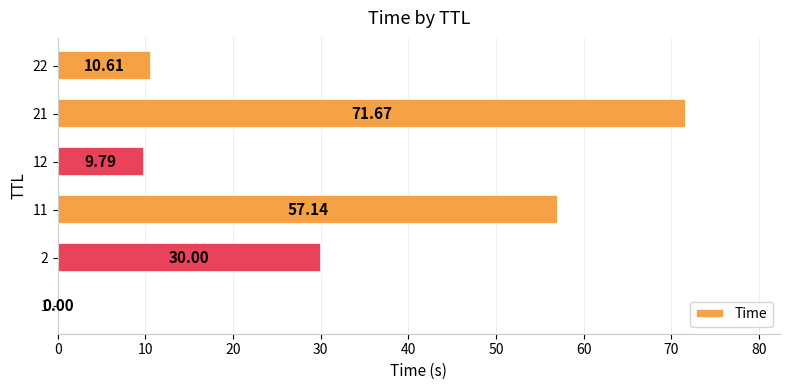

Are the bars horizontal?

Yes